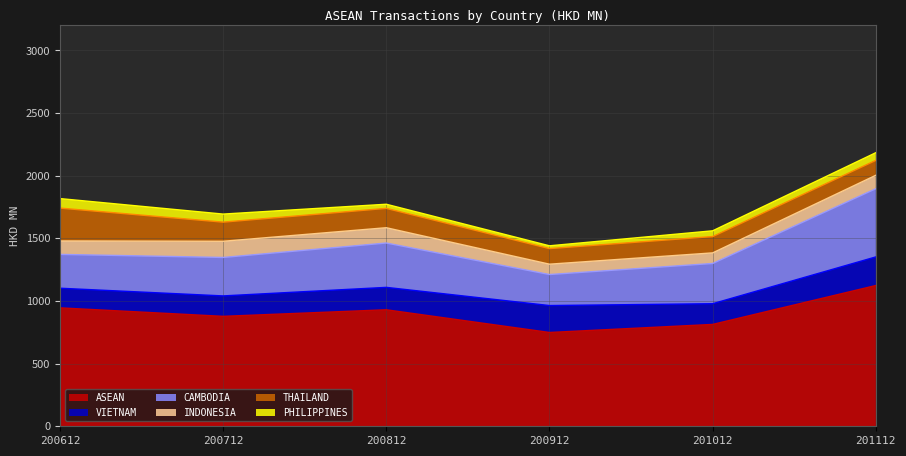

Read the INDONESIA value at 200612.

107.4